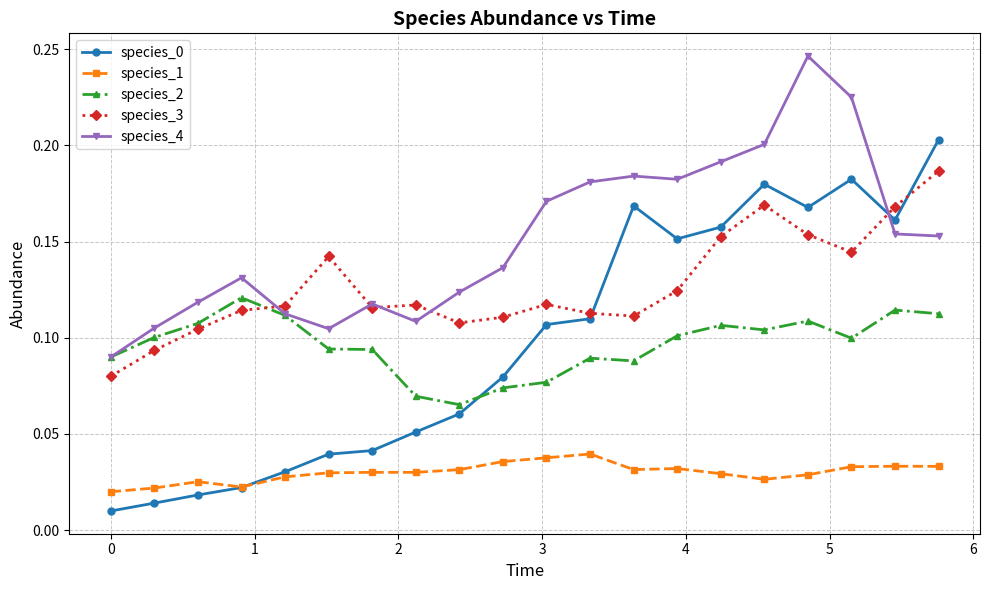

True or false: species_1 and species_3 intersect in this chart.

False